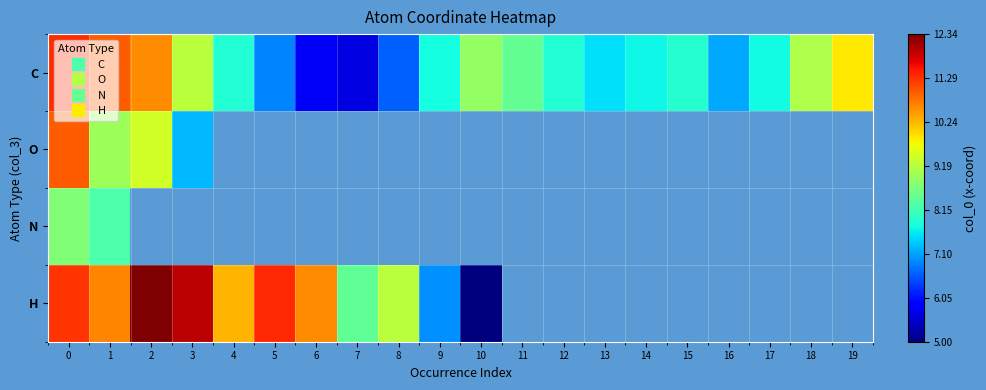

Count the number of categories in the chart.

20